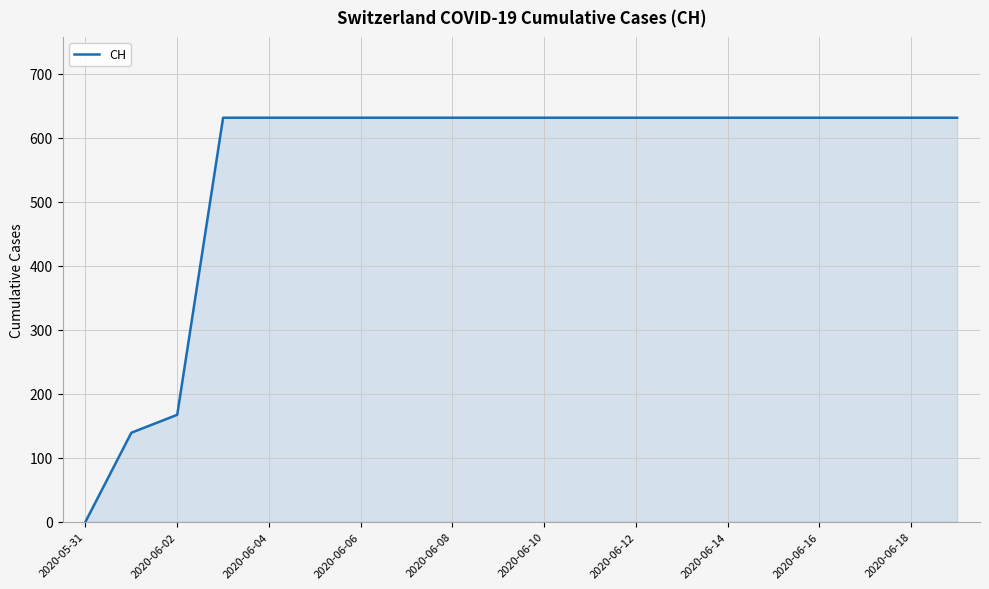

What is the greatest value displayed?

631